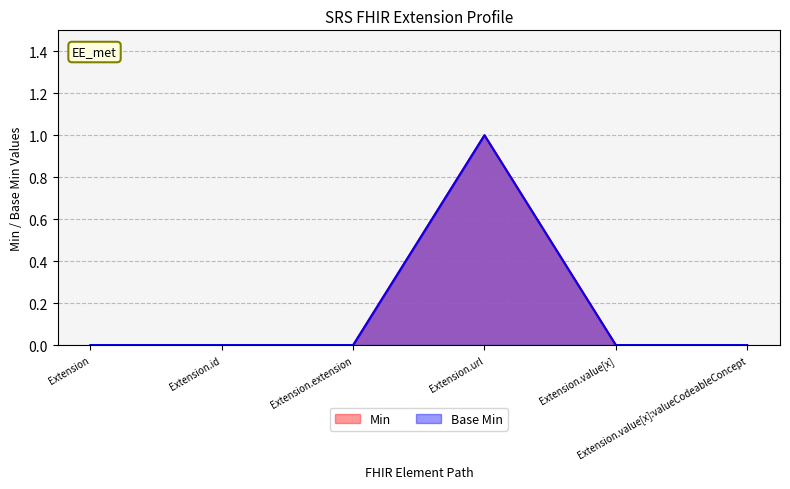

Which category has the highest value in the Base Min series?

Extension.url